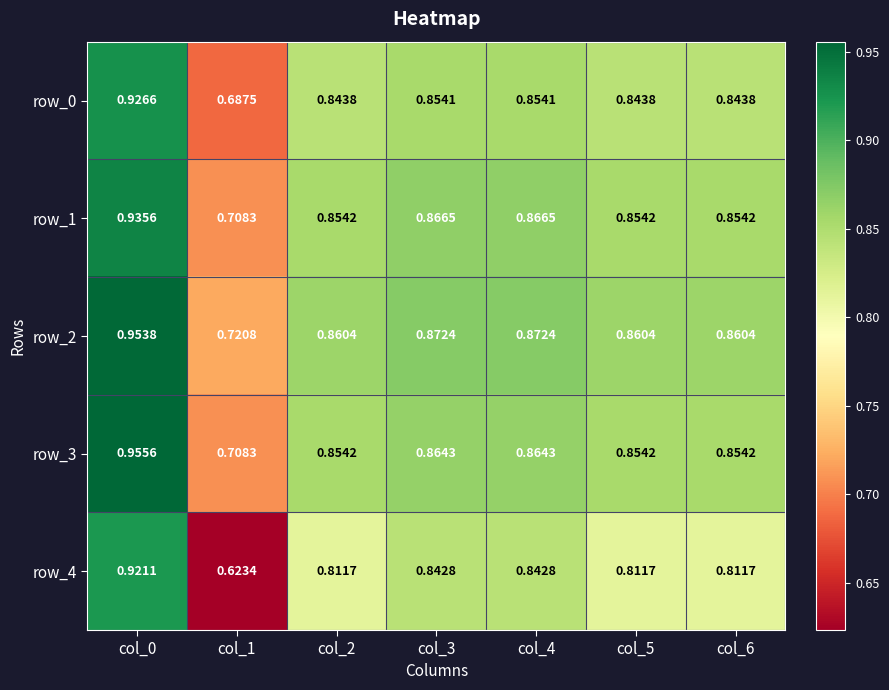

Count the number of categories in the chart.

7